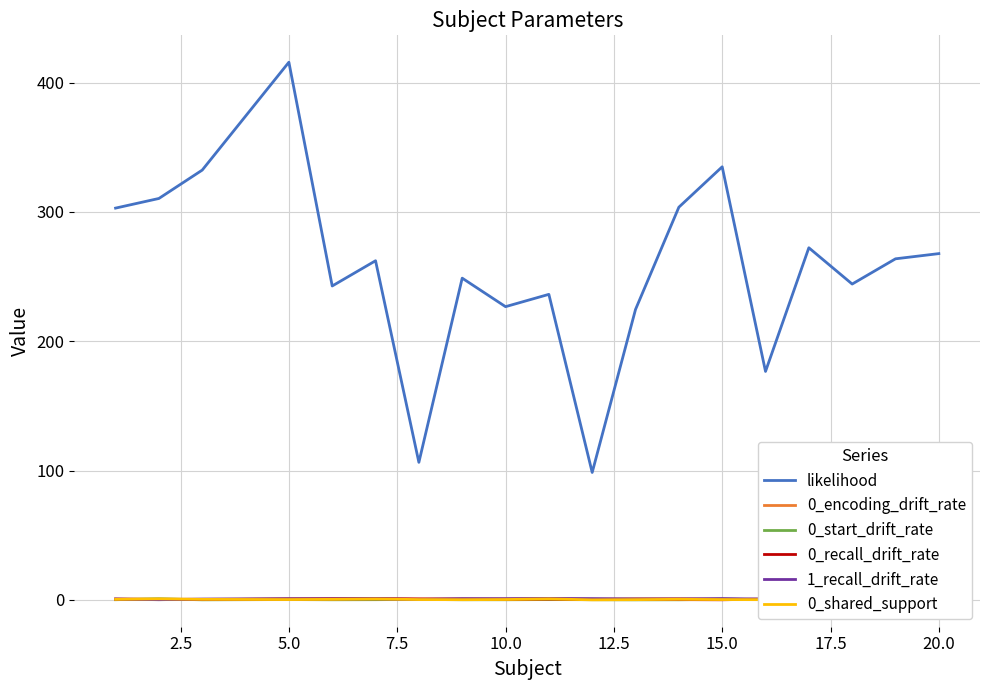

True or false: likelihood and 0_start_drift_rate cross at least once.

False